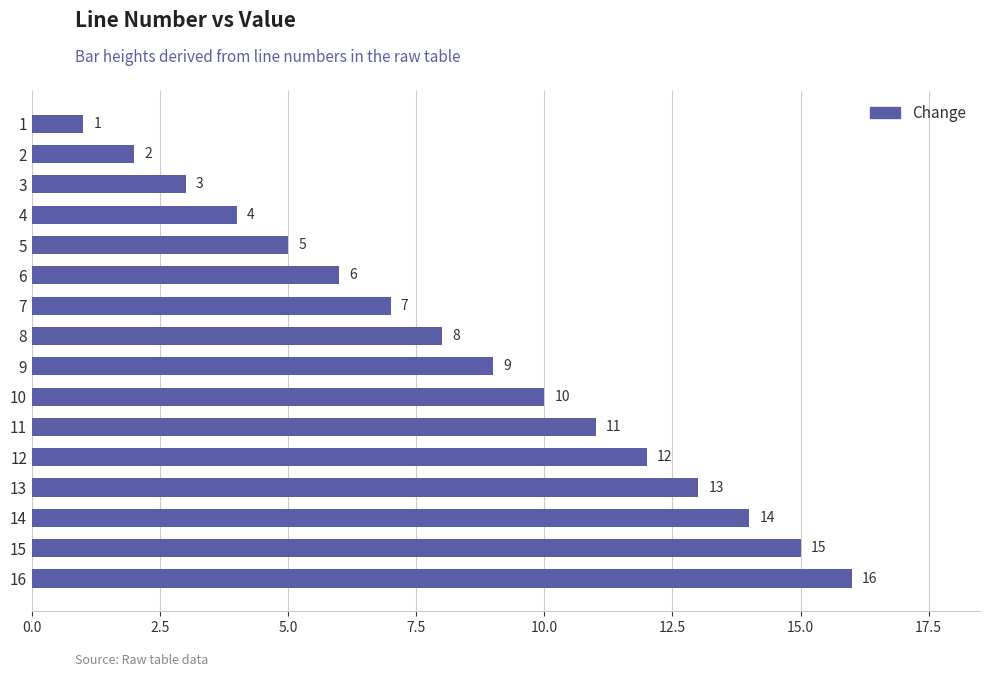

Which category has the highest value across all series?

16